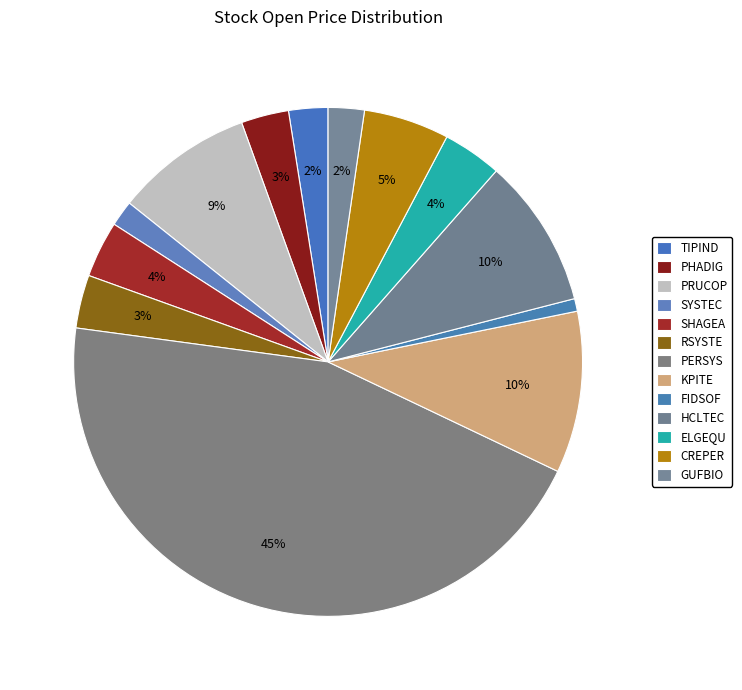

Count the number of slices in the pie.

13